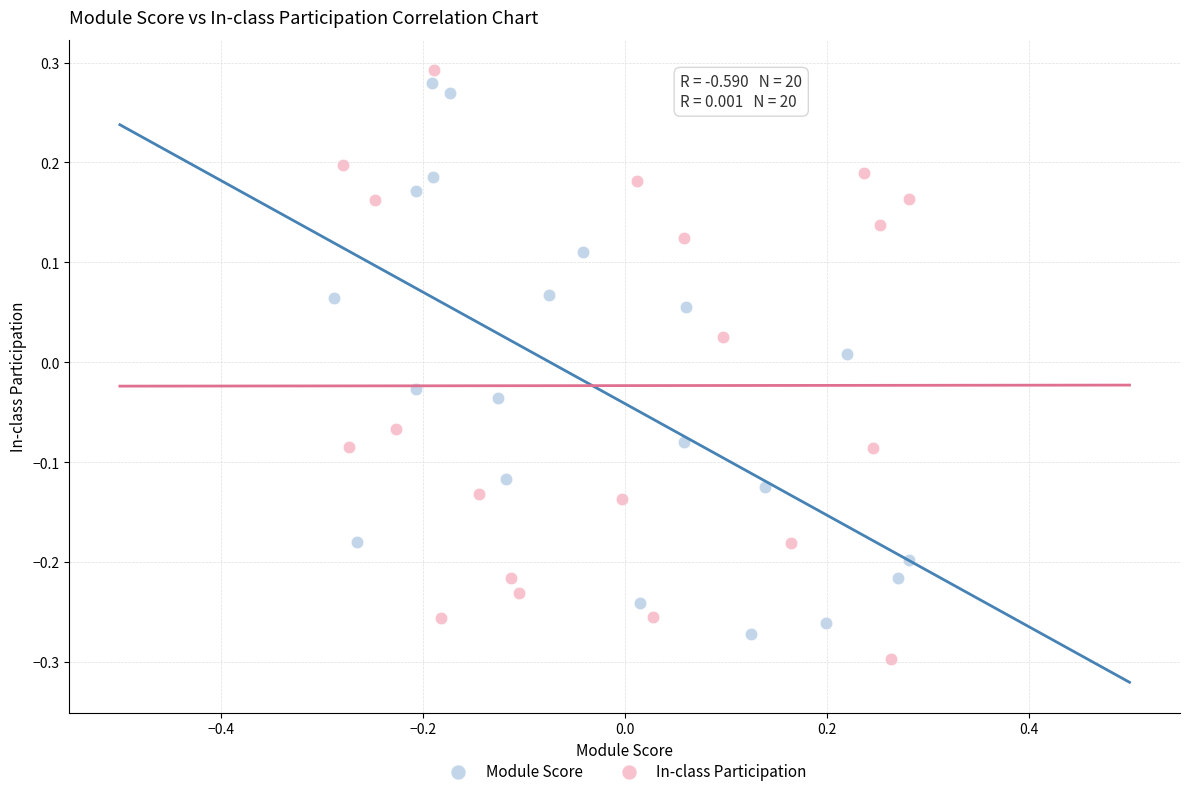

Which series reaches the minimum Y coordinate?

In-class Participation